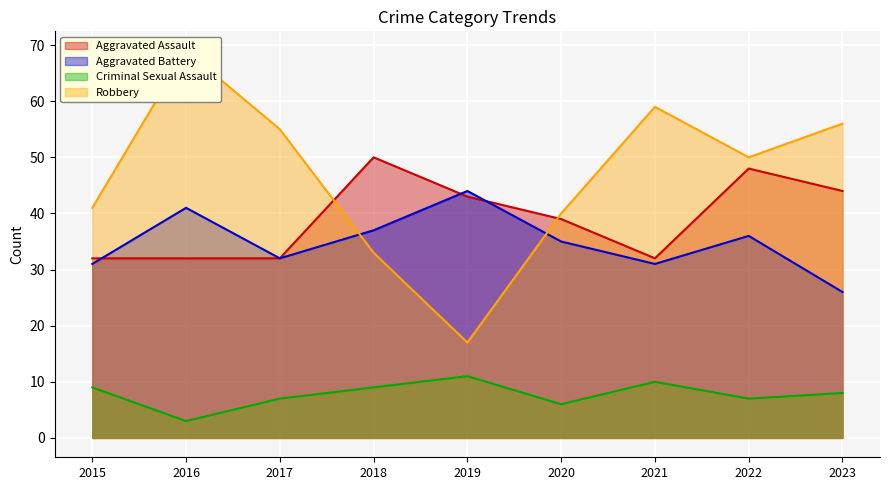

What is the average value of the Aggravated Battery series?

35